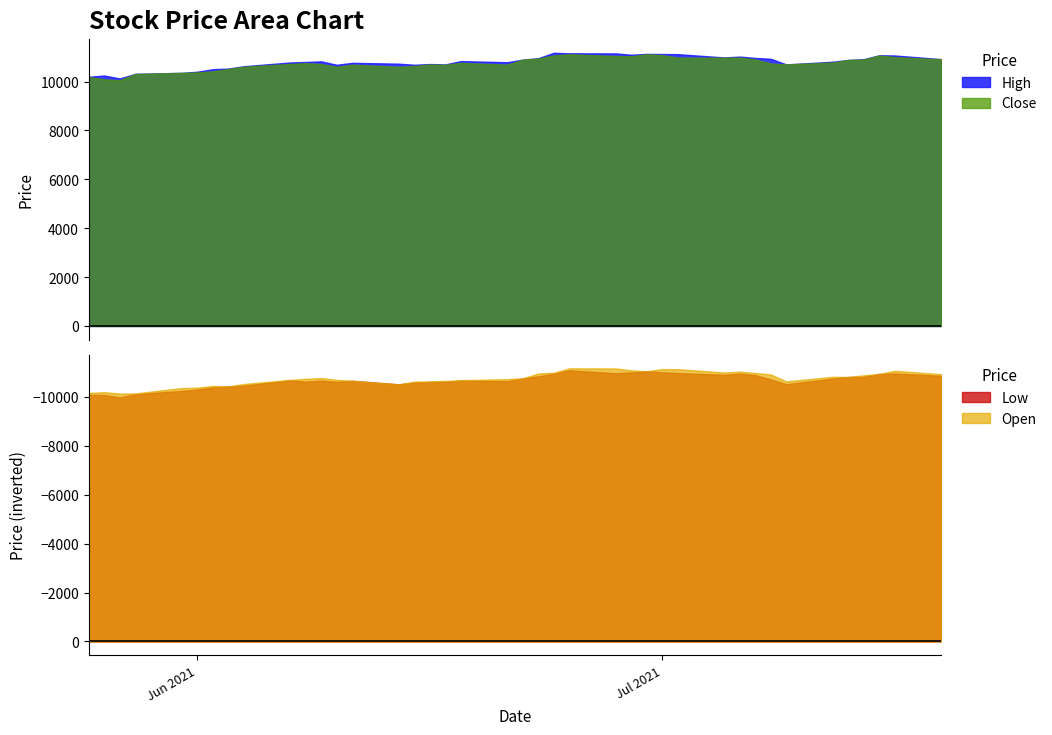

Rank the series at 21 from lowest to highest value.

Low, Close, Open, High